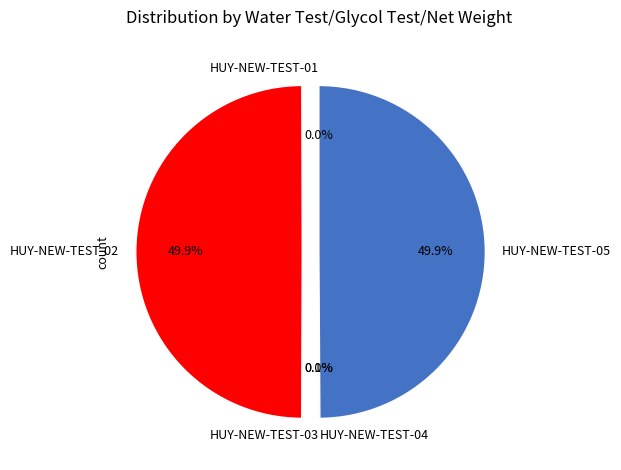

Is it true that HUY-NEW-TEST-01 is 1% of the pie?

False